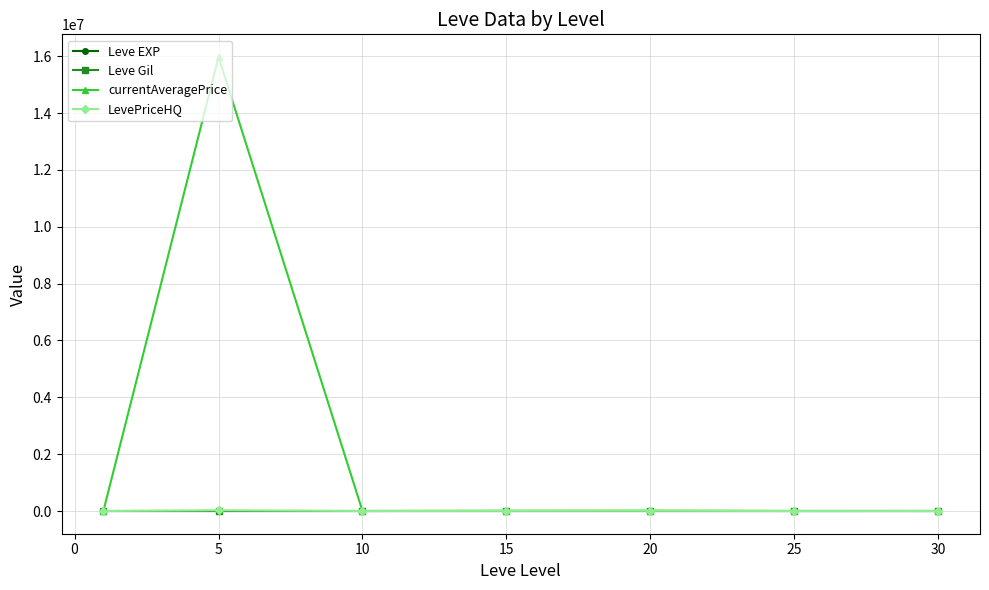

What is the highest value of the currentAveragePrice series?

15971384.8